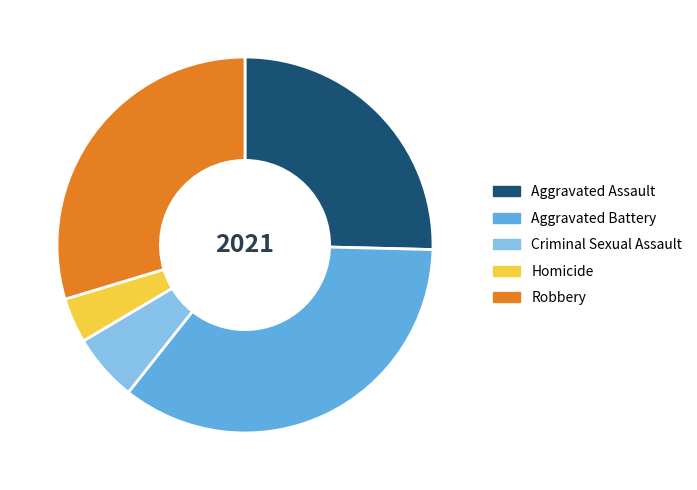

Is Homicide the majority of the pie?

No